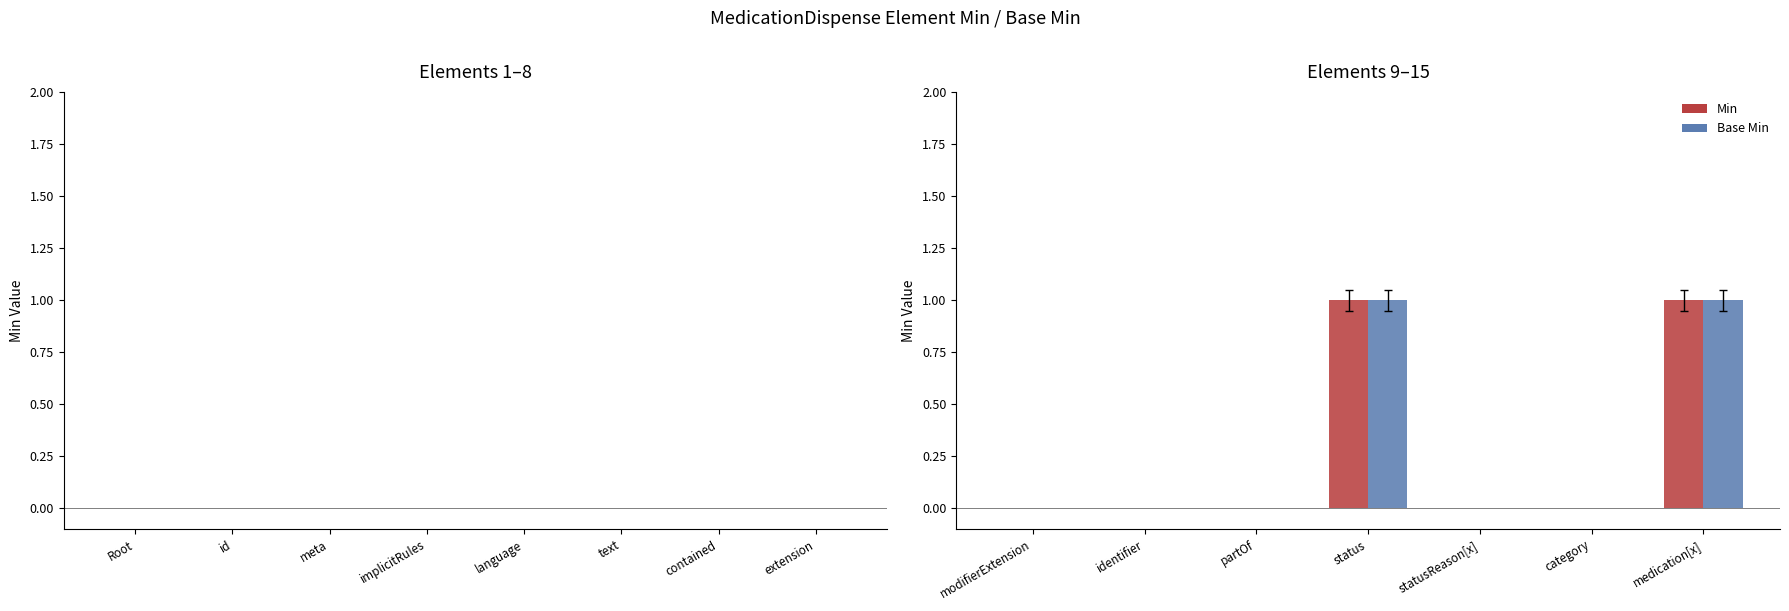

The Min series shows -1 at identifier. True or false?

False